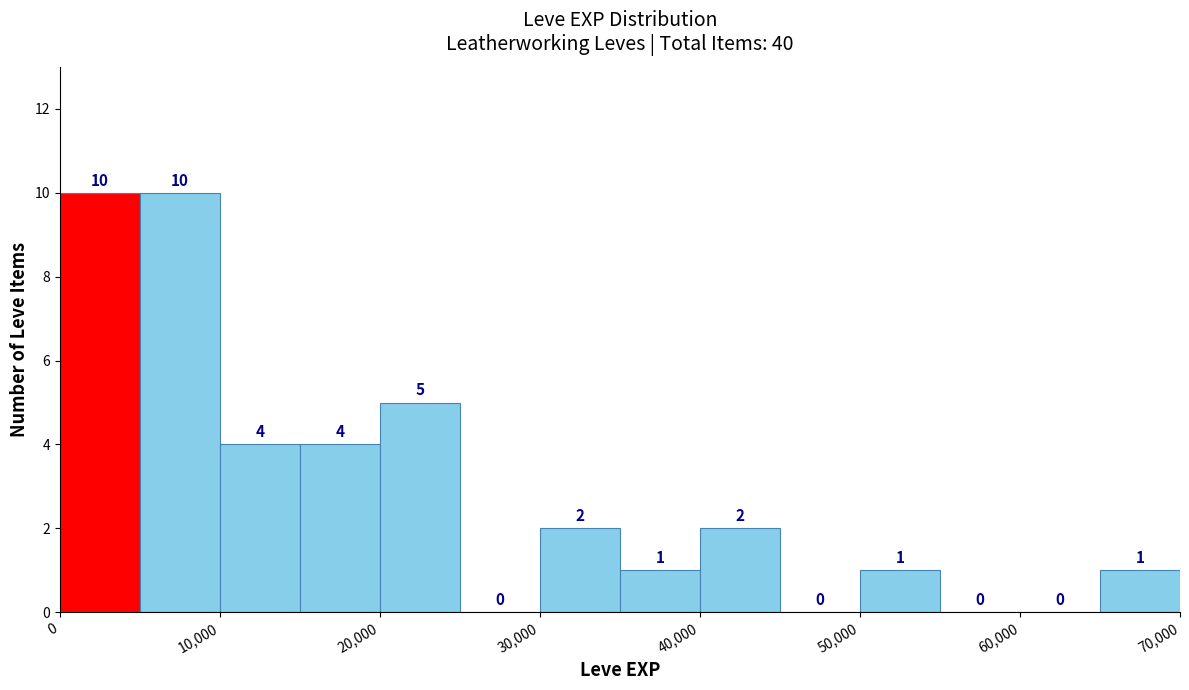

Reading left to right, list every bar in this chart as the range it spans on the x-axis followed by its height.

0 to 5000: 10
5000 to 10000: 10
10000 to 15000: 4
15000 to 20000: 4
20000 to 25000: 5
25000 to 30000: 0
30000 to 35000: 2
35000 to 40000: 1
40000 to 45000: 2
45000 to 50000: 0
50000 to 55000: 1
55000 to 60000: 0
60000 to 65000: 0
65000 to 70000: 1